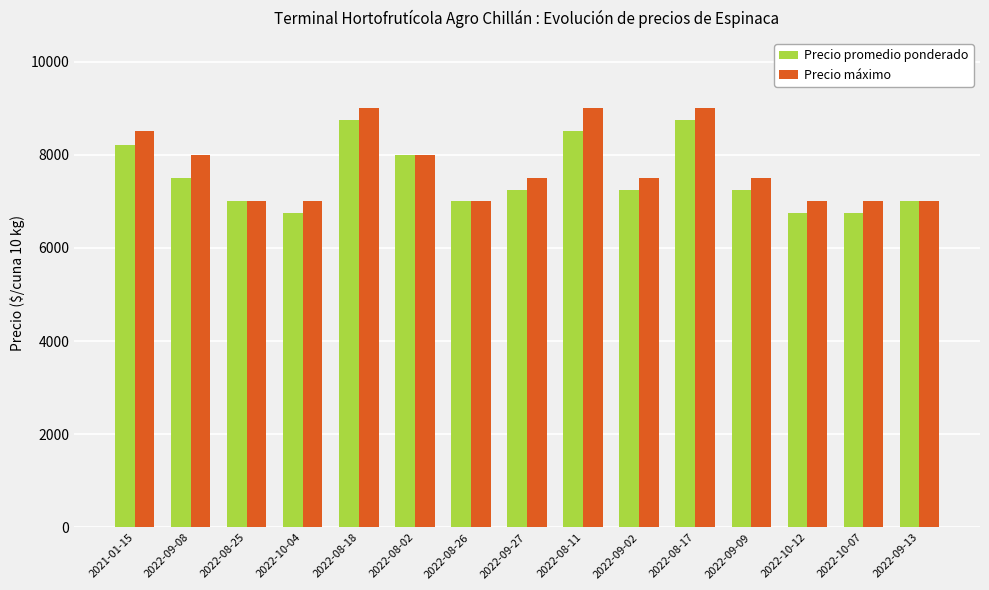

Reading right to left, what are all the values shown in this chart?

Precio promedio ponderado: 2022-09-13=7000	2022-10-07=6750	2022-10-12=6750	2022-09-09=7250	2022-08-17=8750	2022-09-02=7250	2022-08-11=8500	2022-09-27=7250	2022-08-26=7000	2022-08-02=8000	2022-08-18=8750	2022-10-04=6750	2022-08-25=7000	2022-09-08=7500	2021-01-15=8214
Precio máximo: 2022-09-13=7000	2022-10-07=7000	2022-10-12=7000	2022-09-09=7500	2022-08-17=9000	2022-09-02=7500	2022-08-11=9000	2022-09-27=7500	2022-08-26=7000	2022-08-02=8000	2022-08-18=9000	2022-10-04=7000	2022-08-25=7000	2022-09-08=8000	2021-01-15=8500